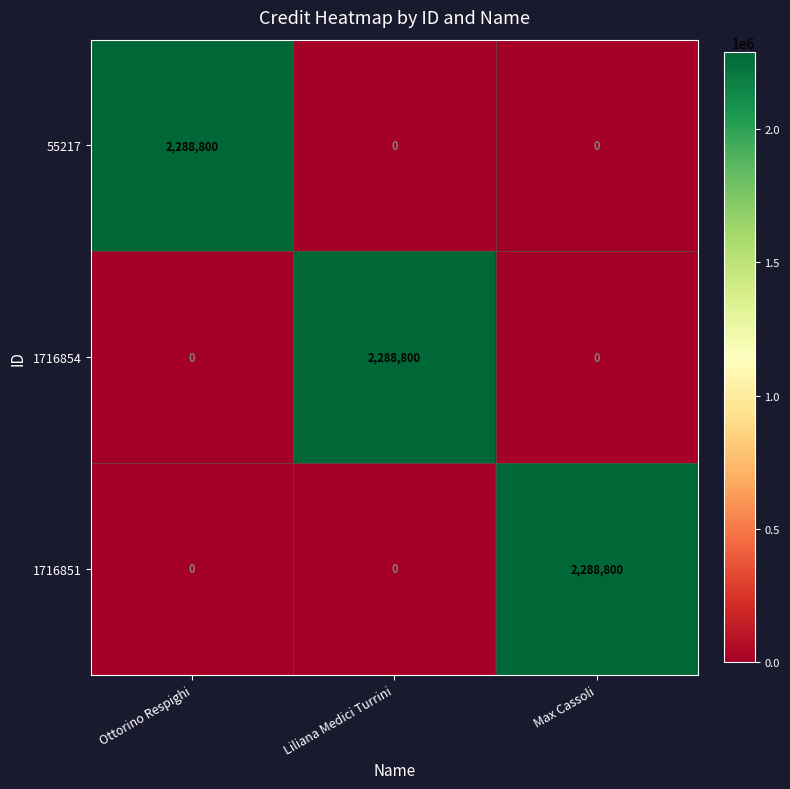

How many 55217 values are between 0 and 2288800?

3